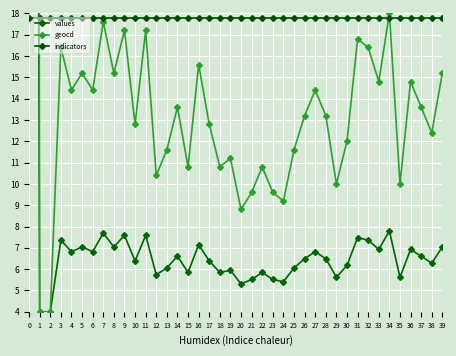

What is the value of the indicators point at the 30th from the left?

17.8